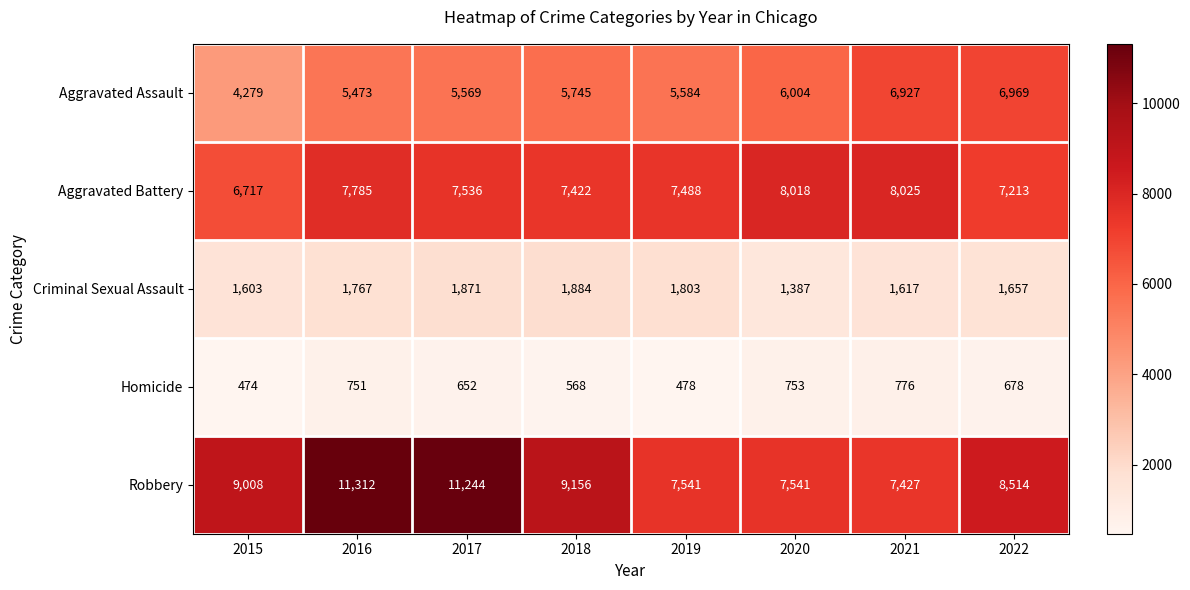

Which series changed the most between 2017 and 2018?

Robbery